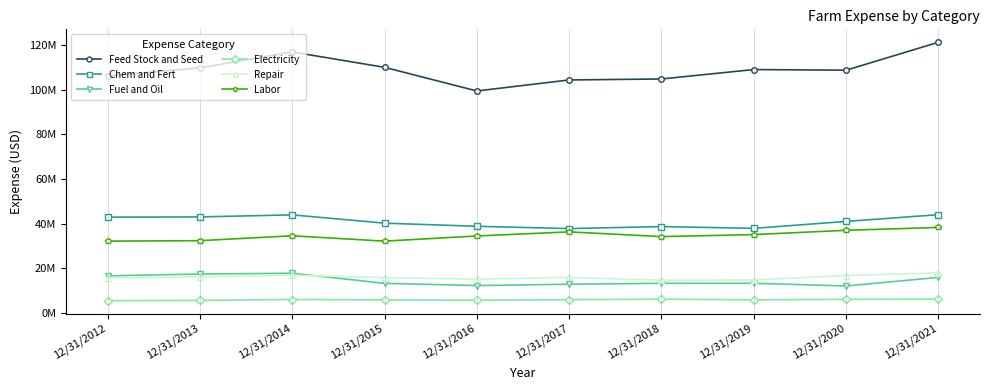

The value of Labor at 12/31/2017 is 36266281. True or false?

True